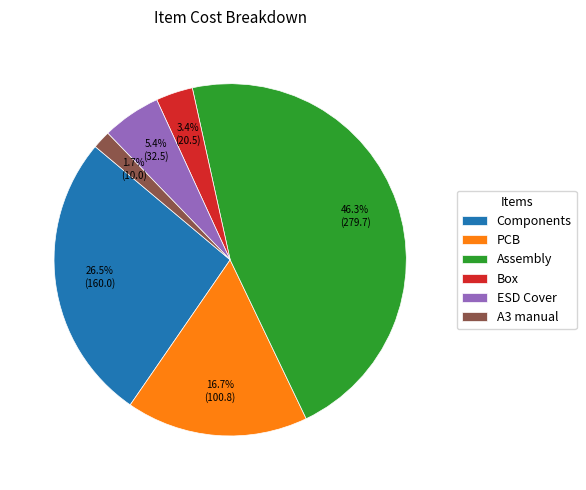

Which slice is the smallest?

A3 manual